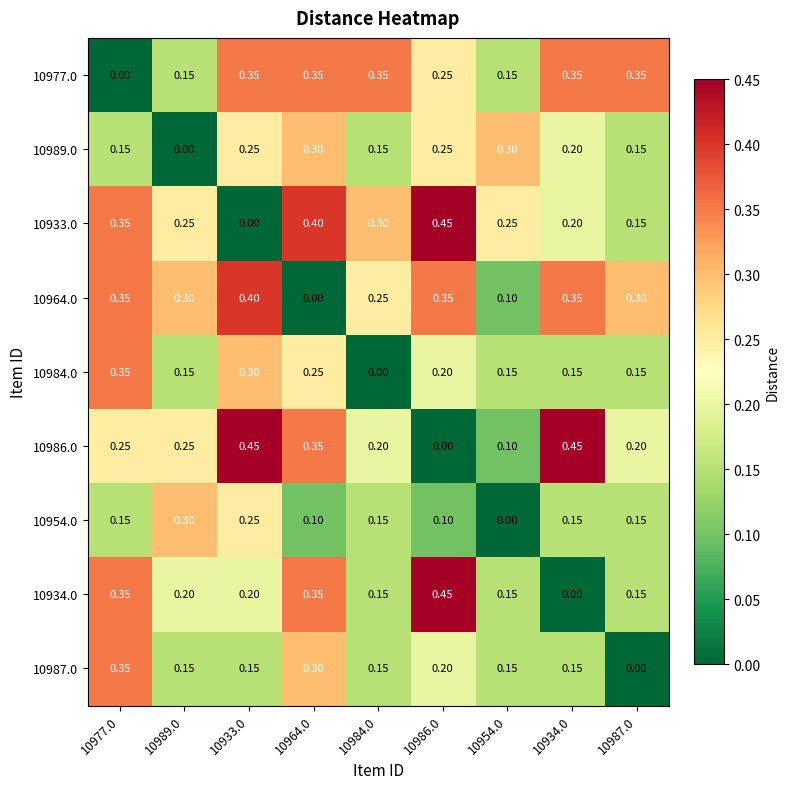

At how many categories does at least one series exceed 0?

9